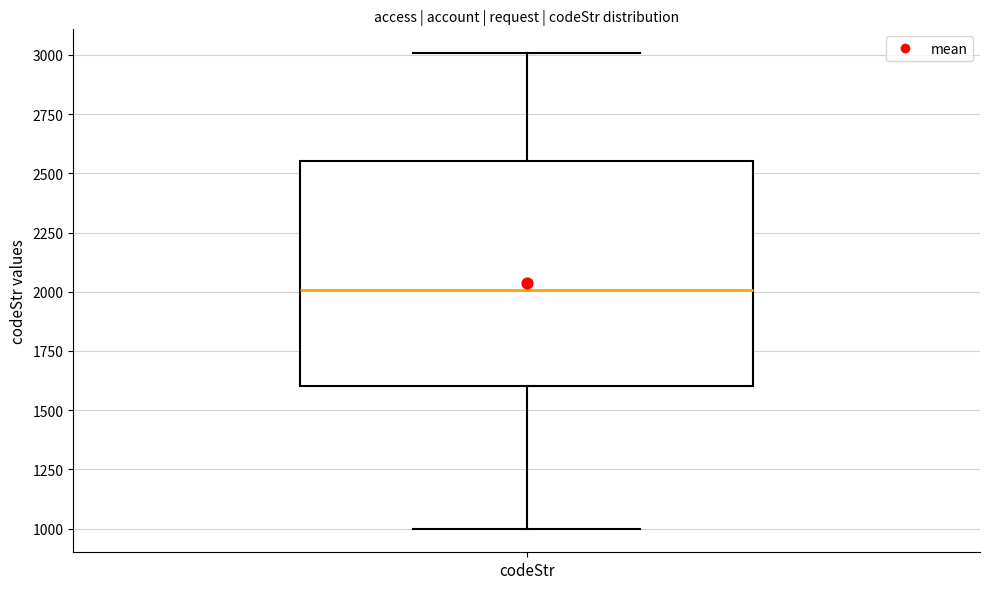

Read this box plot against the y-axis: the position of the median line, the range covered by the box, and the ends of both whiskers. The values are not printed on the chart, so give them approximately, as read against the axis.

median 2000, box 1600 to 2550, whiskers 1000 to 3000